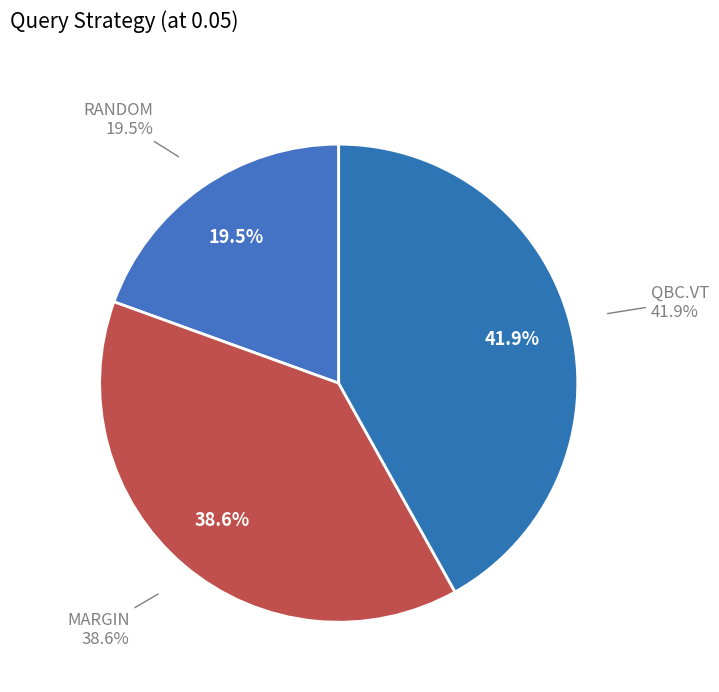

What is the smallest slice in the pie chart?

RANDOM